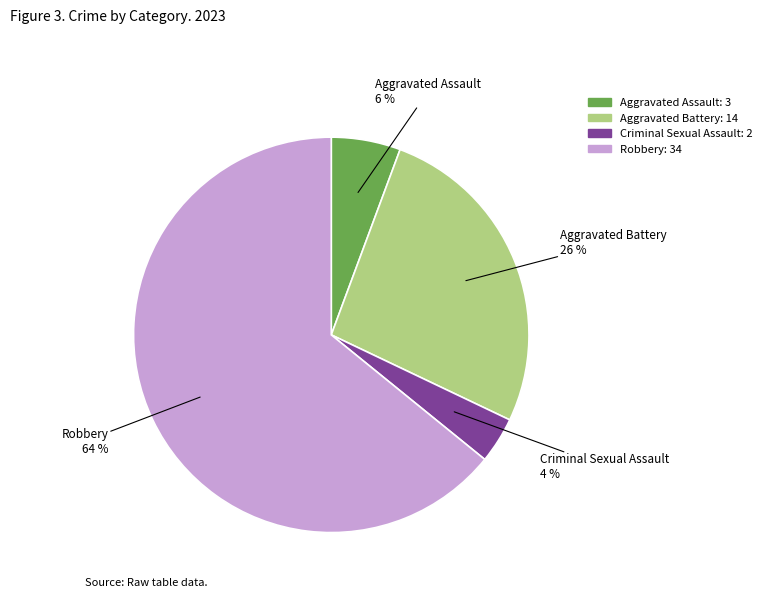

Do Aggravated Battery and Criminal Sexual Assault together represent more than half of the pie?

No